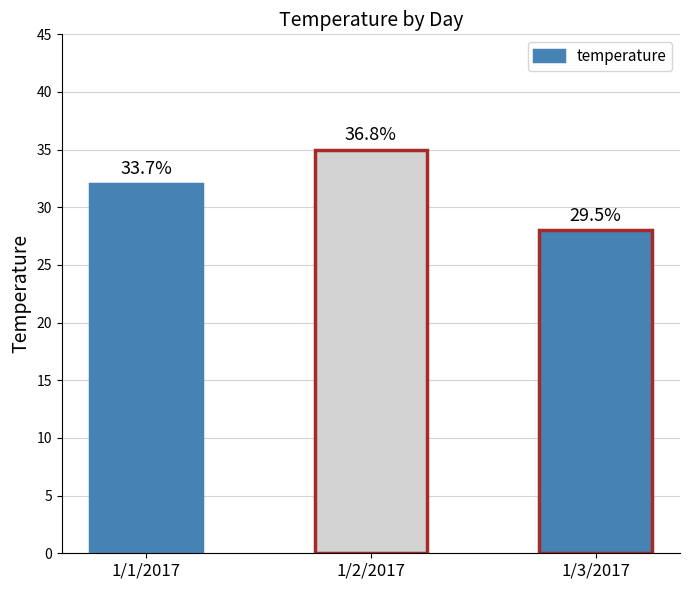

What is the difference between the maximum and minimum values?

7